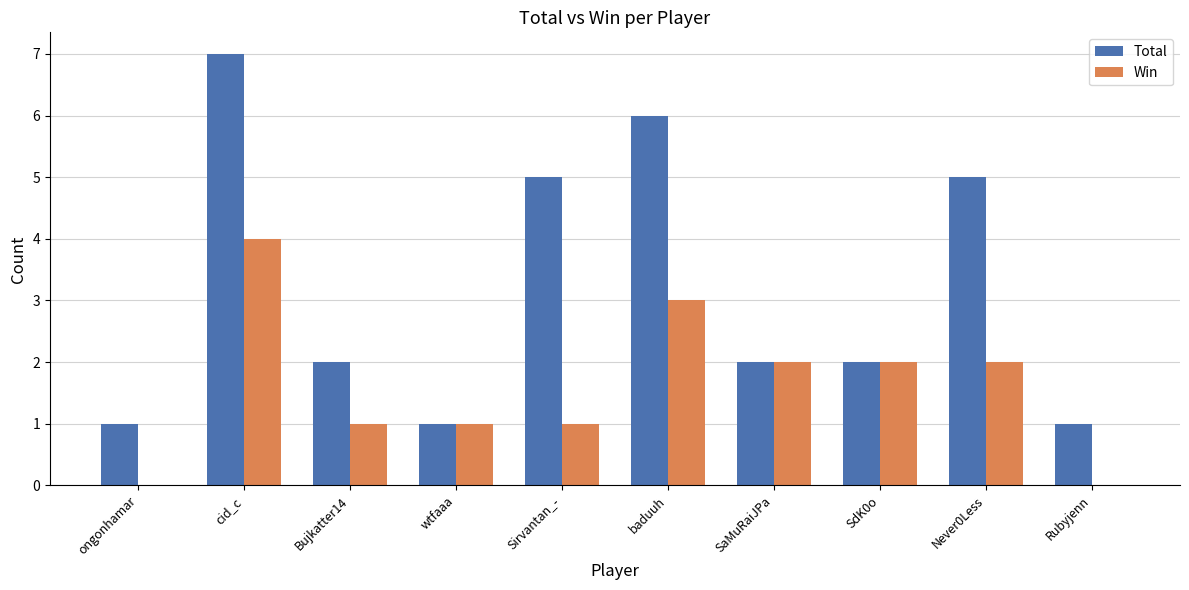

Between Bujkatter14 and Never0Less, which series saw the biggest shift?

Total